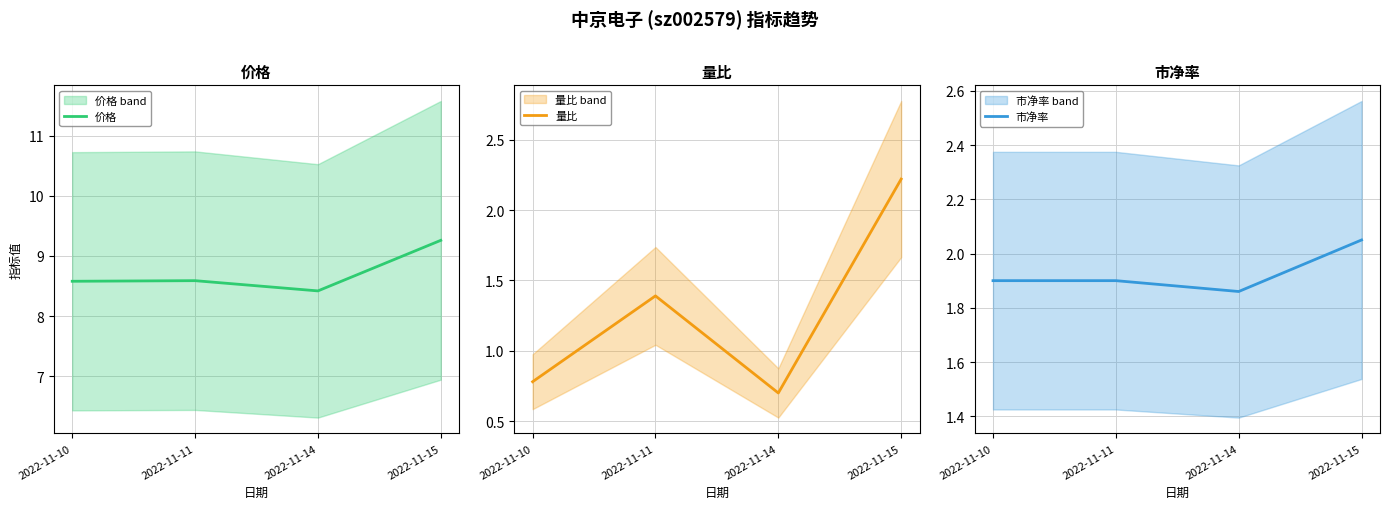

The 价格 series shows 8.6 at 2022-11-11. True or false?

True